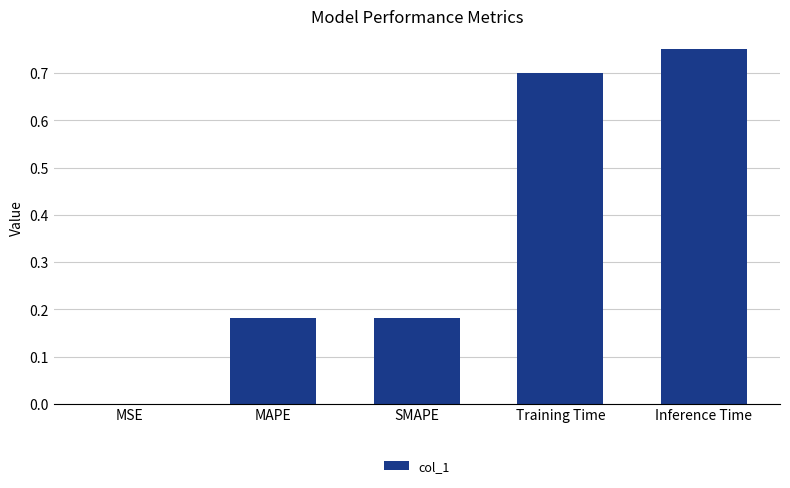

The value at MSE is 0.0. True or false?

True